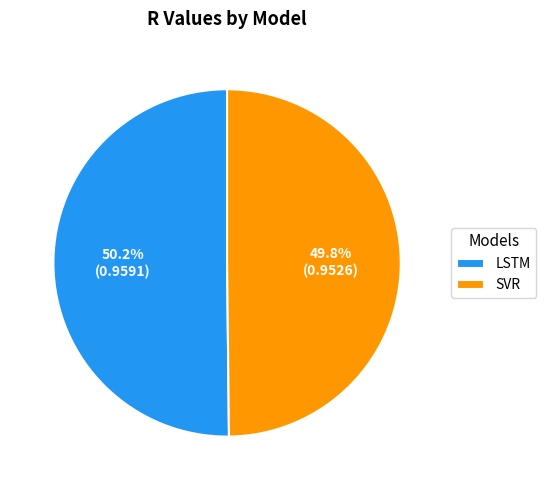

What percentage is the SVR slice, to the nearest percent?

50%